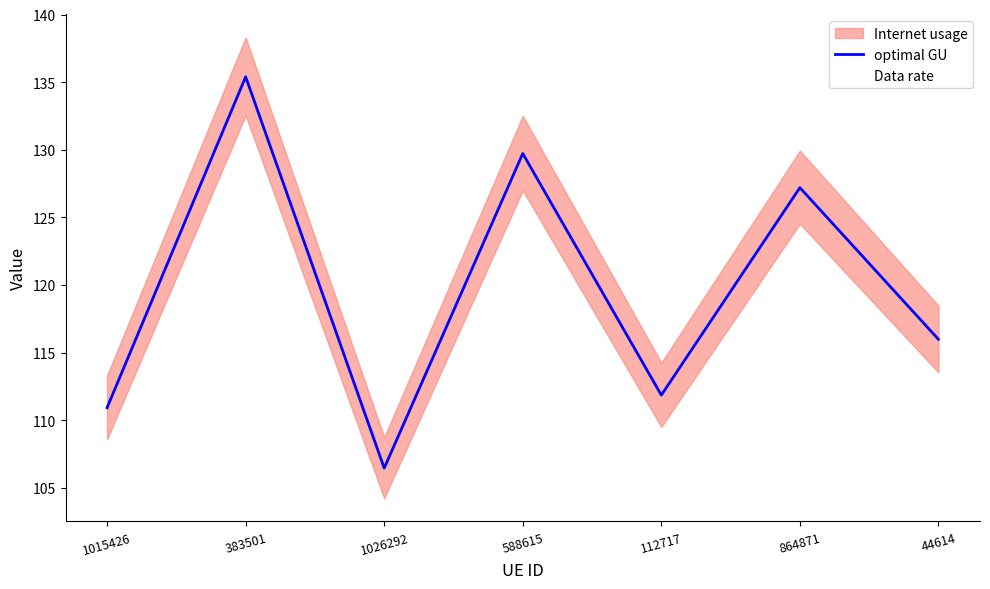

Is it true that the value at 383501 is 89.1?

False